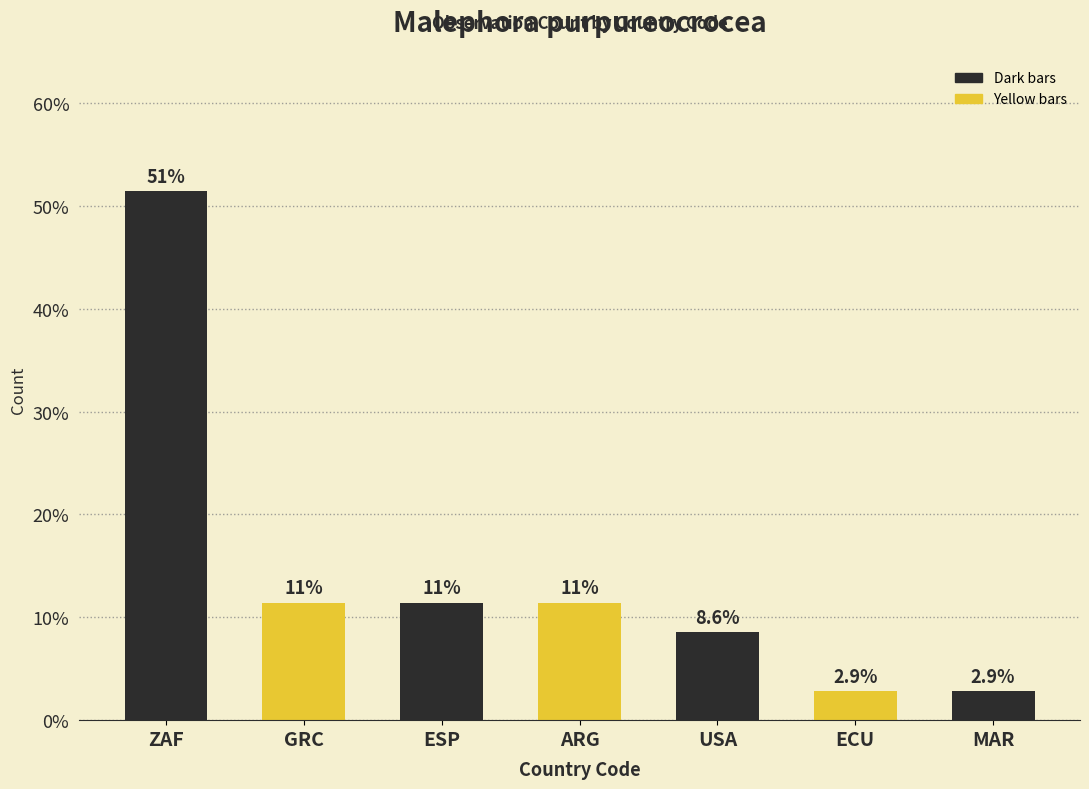

Which has a higher value, ARG or ZAF?

ZAF